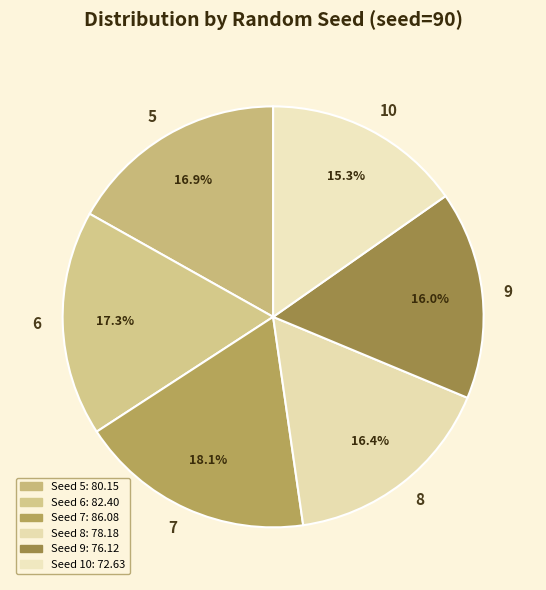

How many slices are in this pie chart?

6